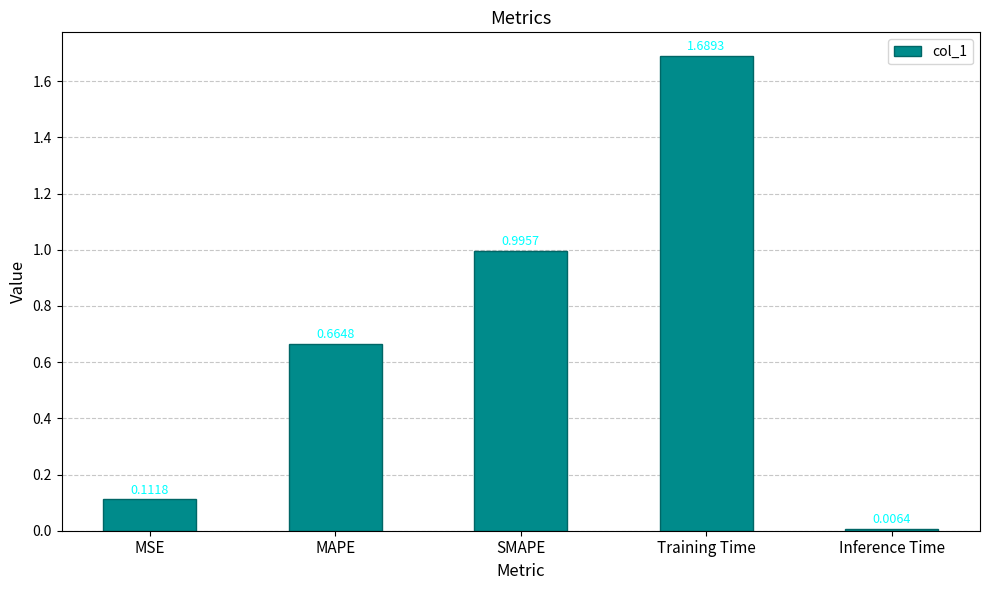

At which label is the value closest to 0?

Inference Time